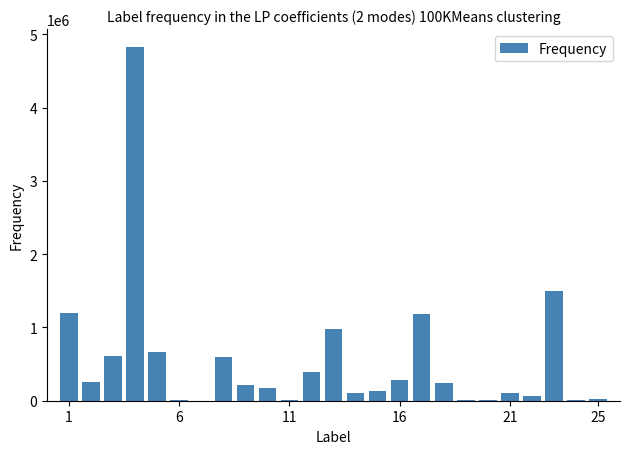

What is the greatest value displayed?

4828294